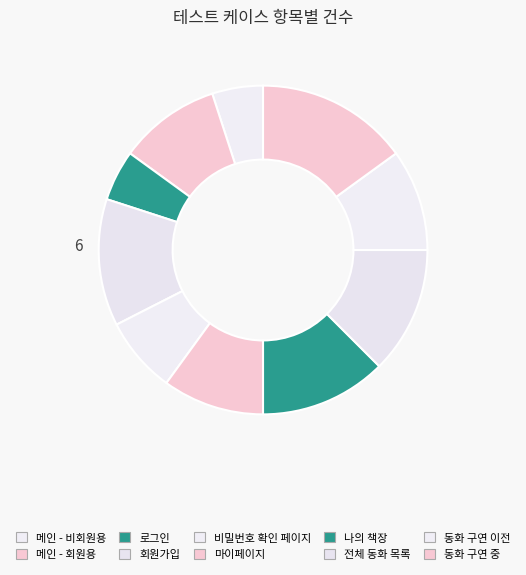

Count the number of slices in the pie.

10